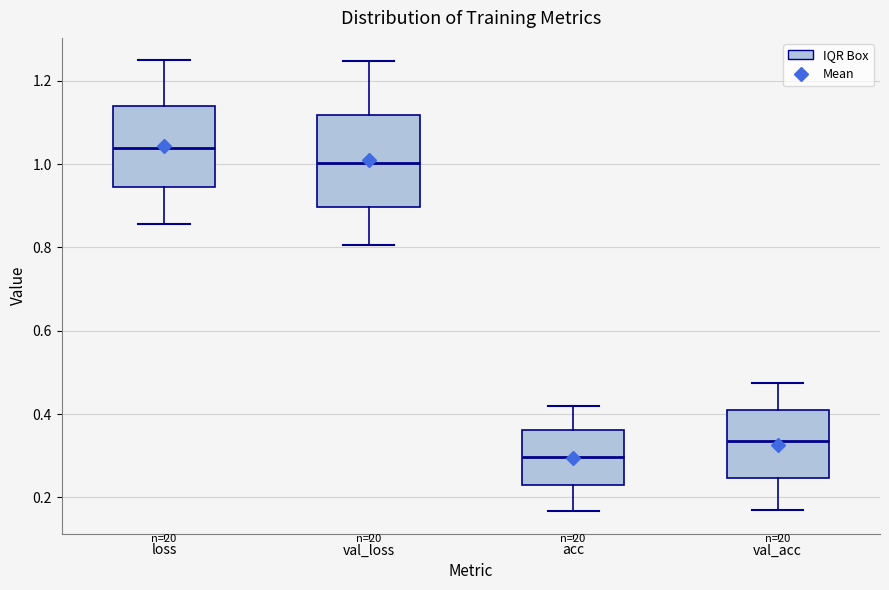

Which box's median line is the lowest?

acc